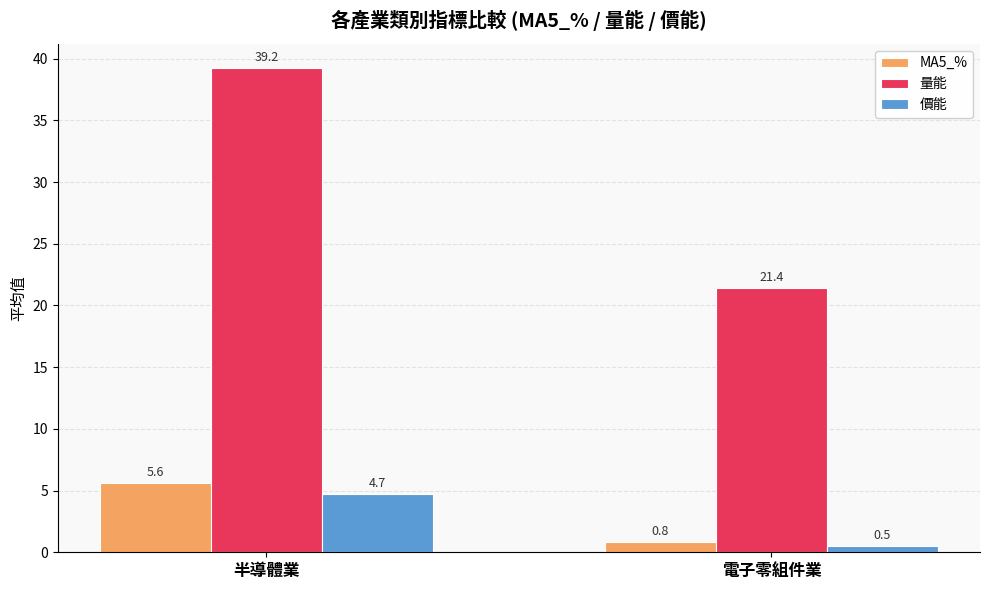

Where is 量能 nearest to the value 30?

電子零組件業